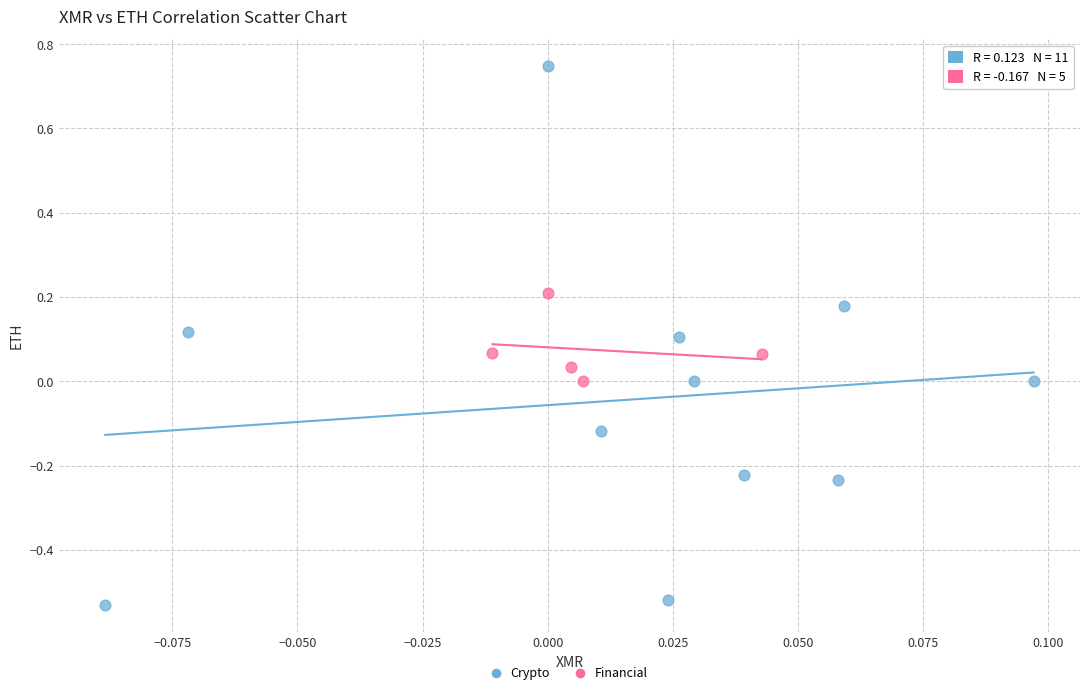

Which series has the largest Y range (max minus min)?

Crypto